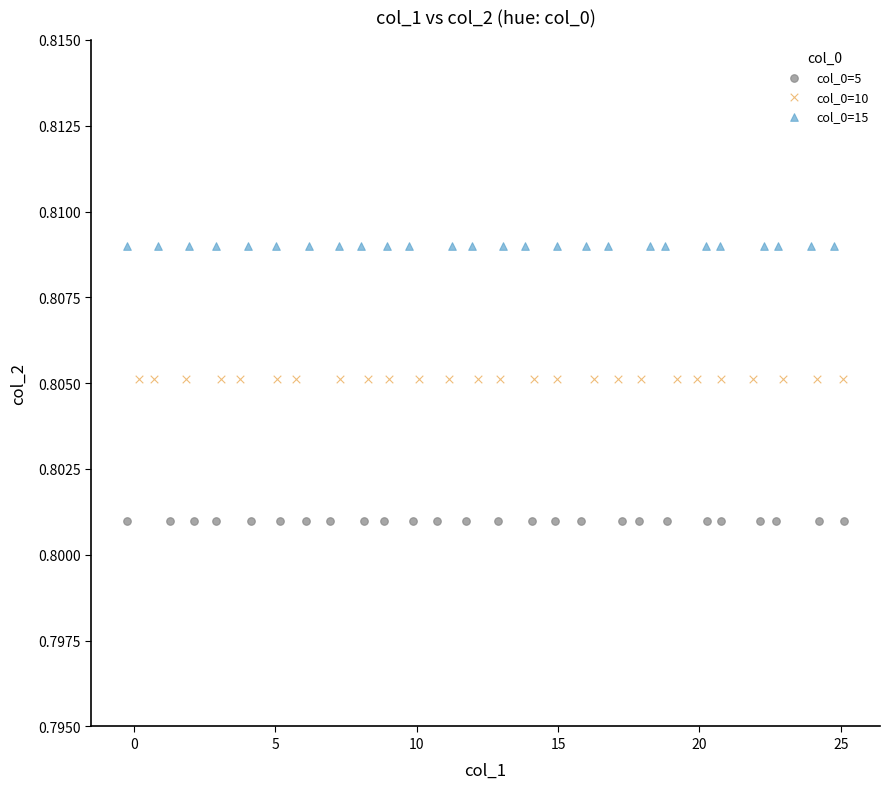

Which series contains the highest Y value?

col_0=15